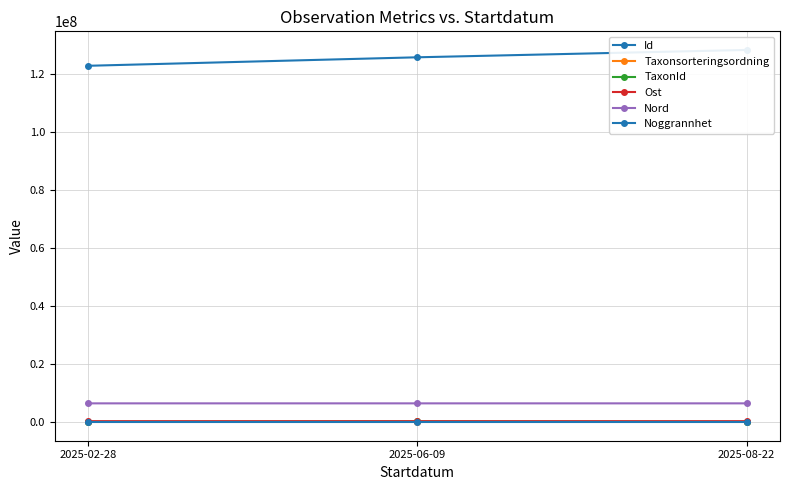

How many data points in Taxonsorteringsordning are above 58093?

1